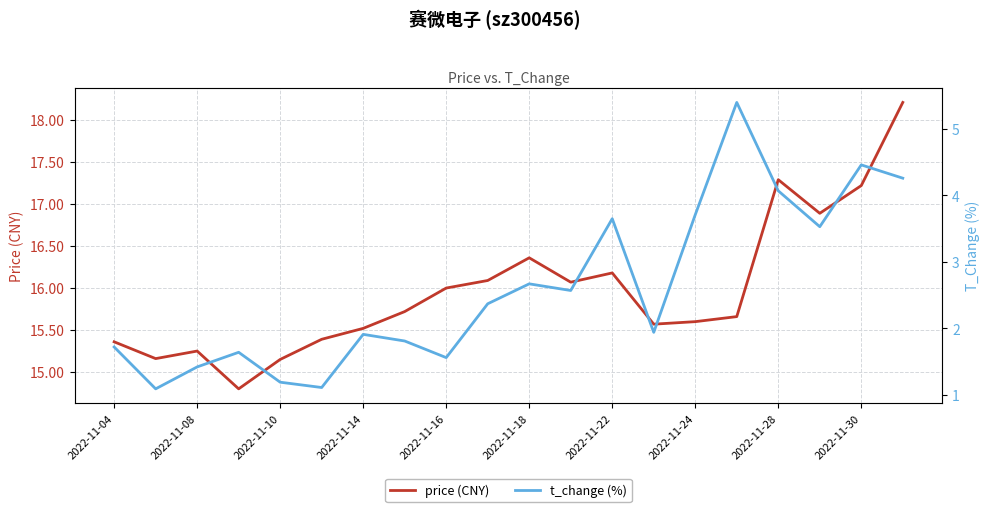

Rank the series by their maximum value, from highest to lowest.

price (CNY), t_change (%)